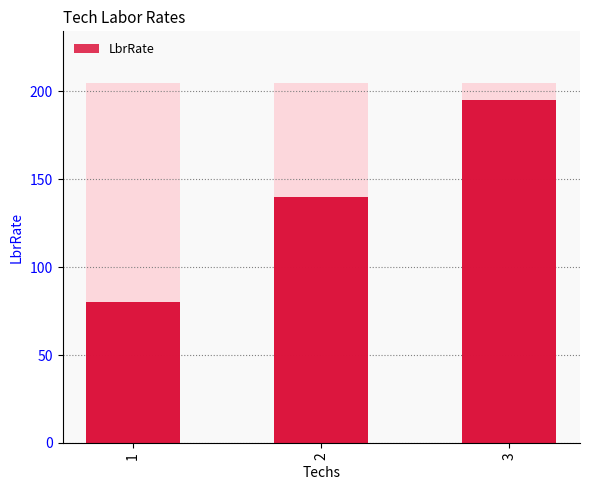

At which label does the data first exceed 140?

3